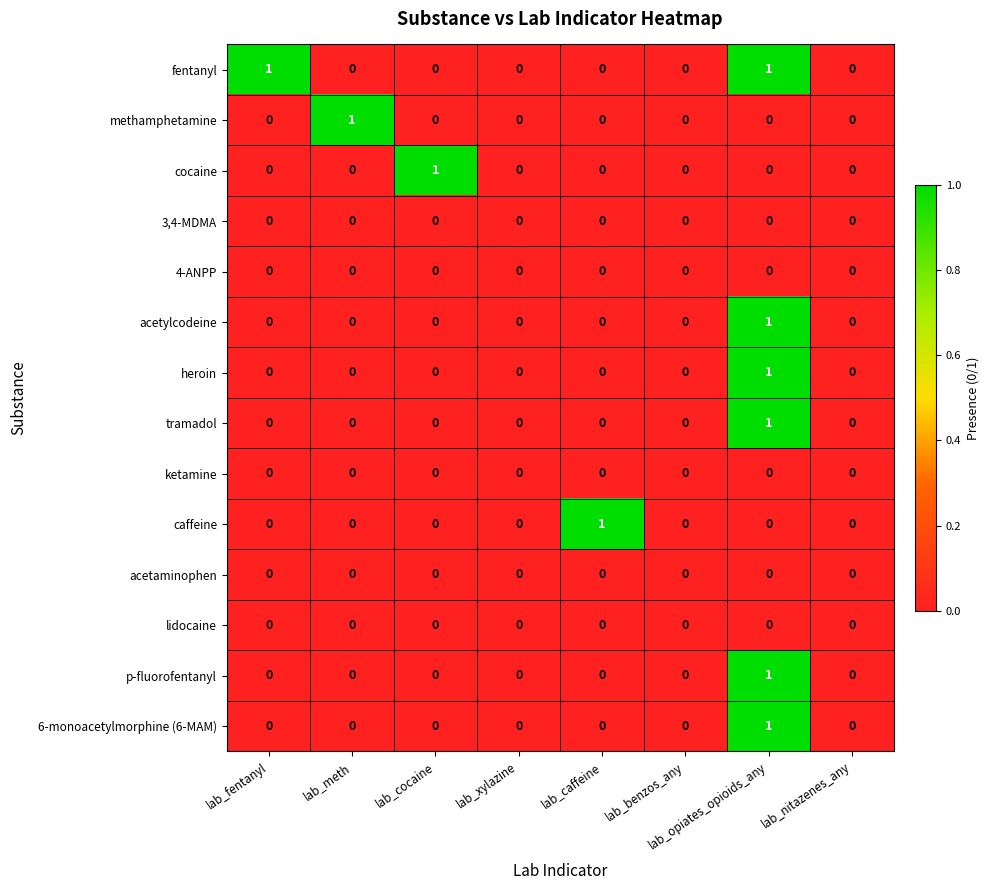

At which category is the sum across all series the highest?

lab_opiates_opioids_any